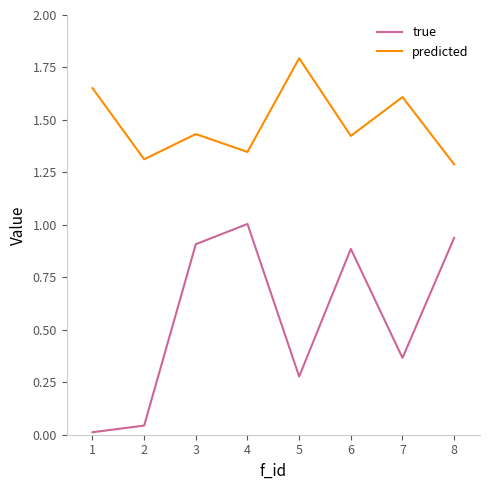

In true, how many points are lower than both neighbors (excluding endpoints)?

2